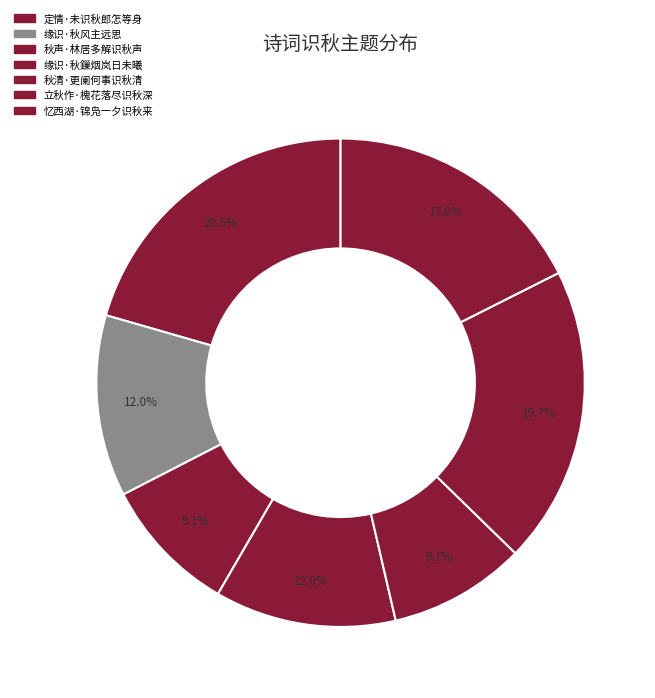

Count the number of slices in the pie.

7